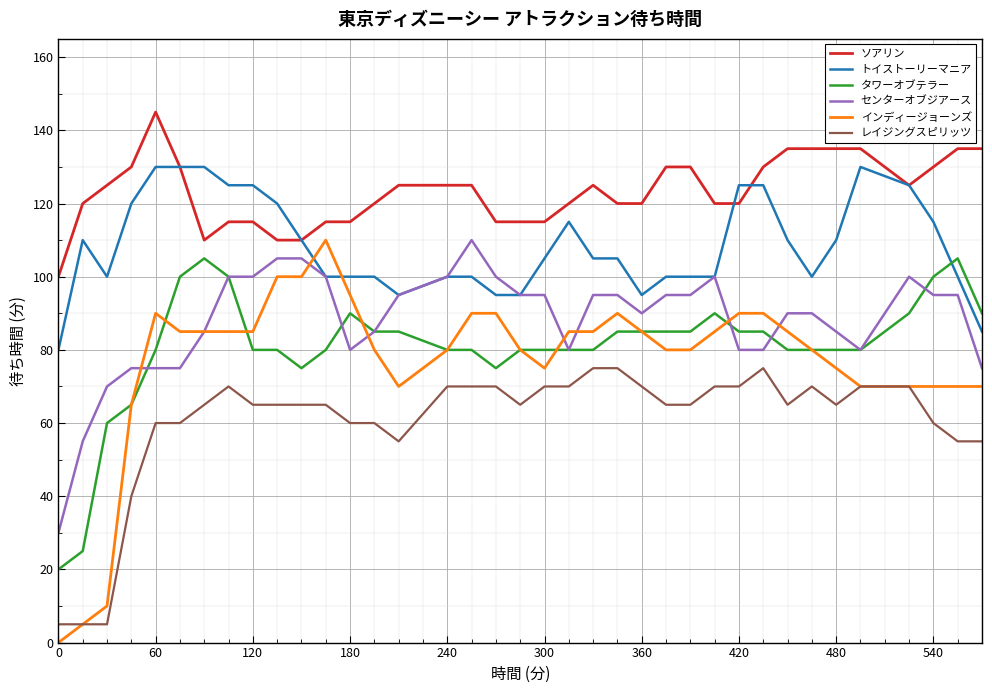

What is the lowest value of the タワーオブテラー series?

20